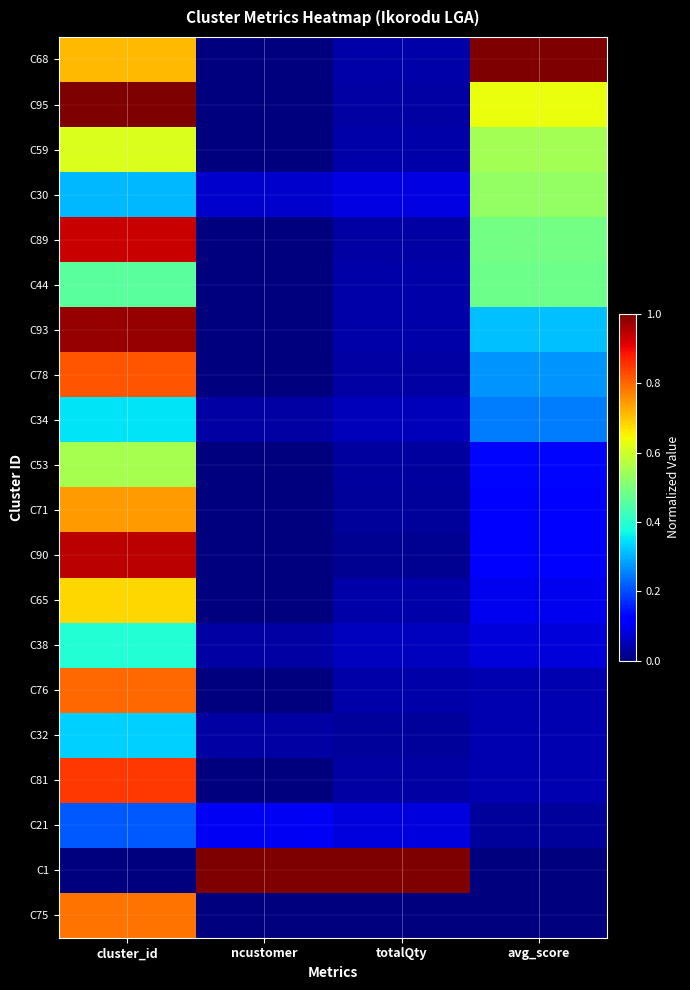

What is the spread (max minus min) of values at cluster_id?

1.0